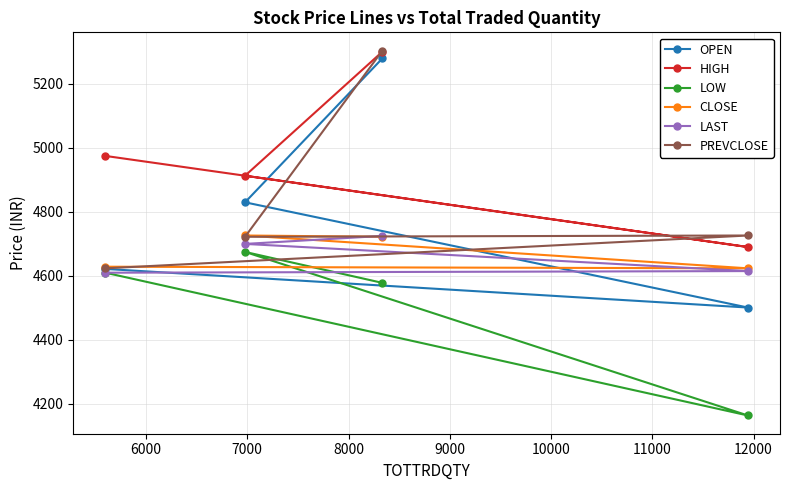

Which series has the largest total across all categories?

HIGH